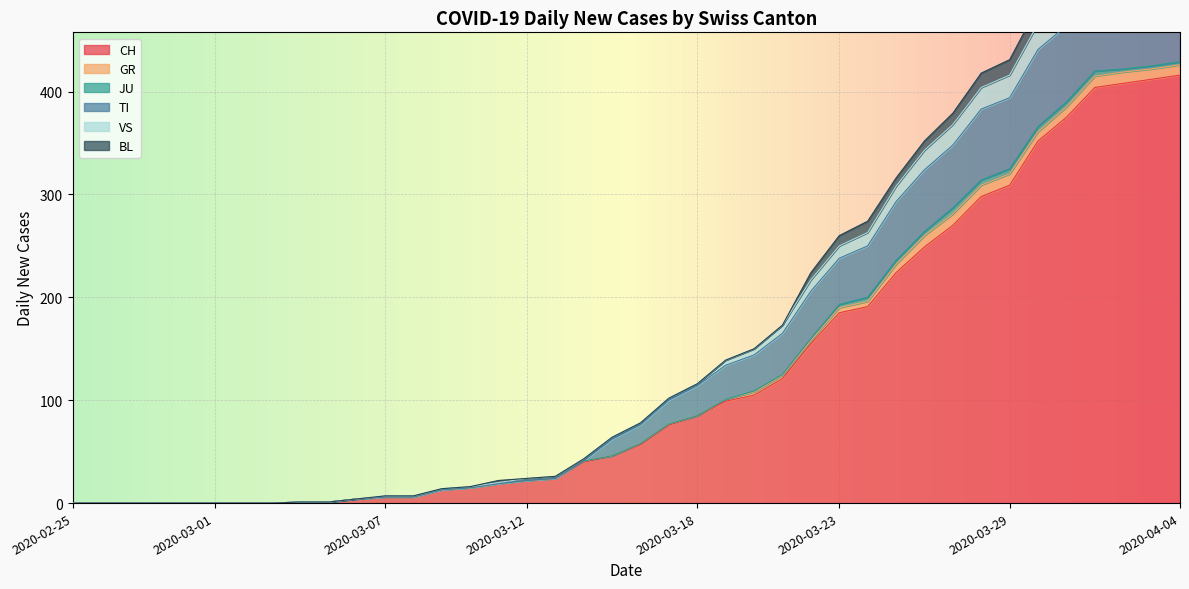

Which has a higher value, 2020-03-25 or 2020-03-04?

2020-03-25